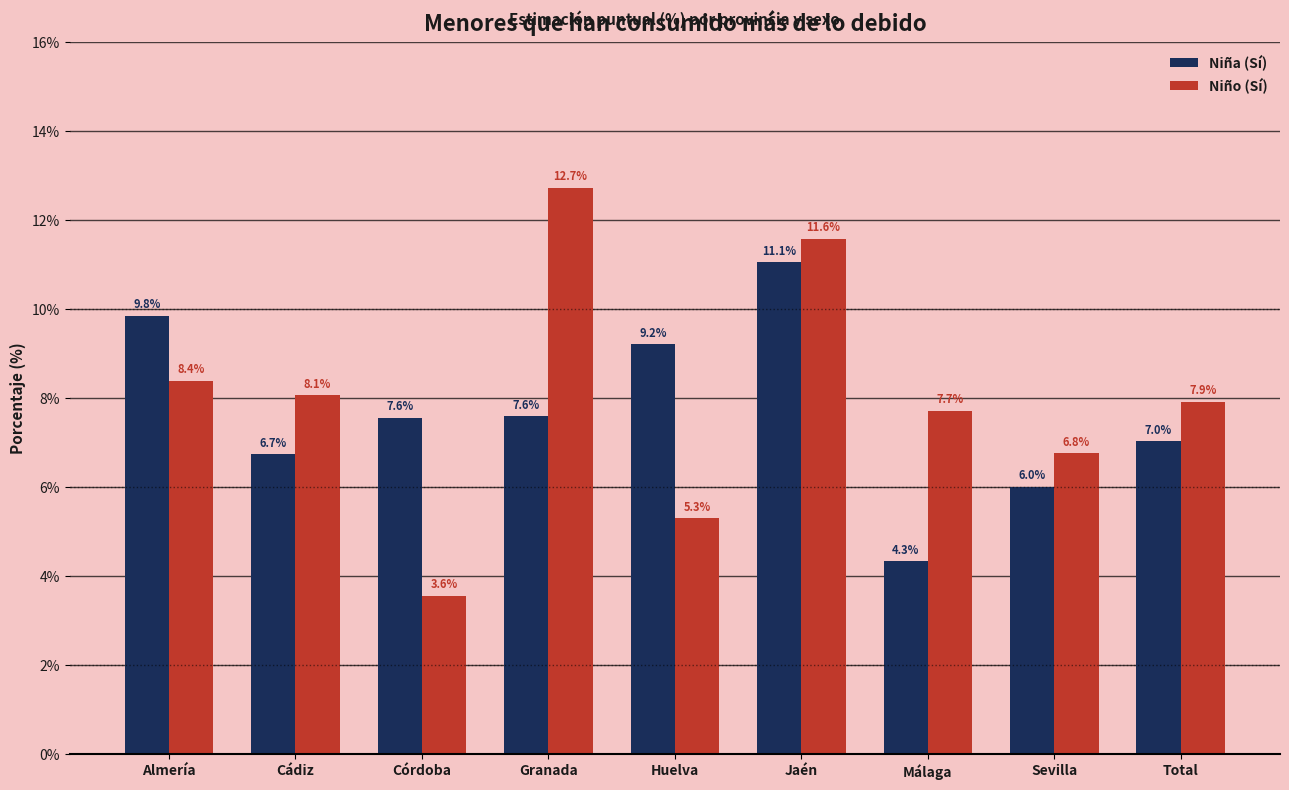

At Sevilla, list the series in order from smallest to largest.

Niña (Sí), Niño (Sí)